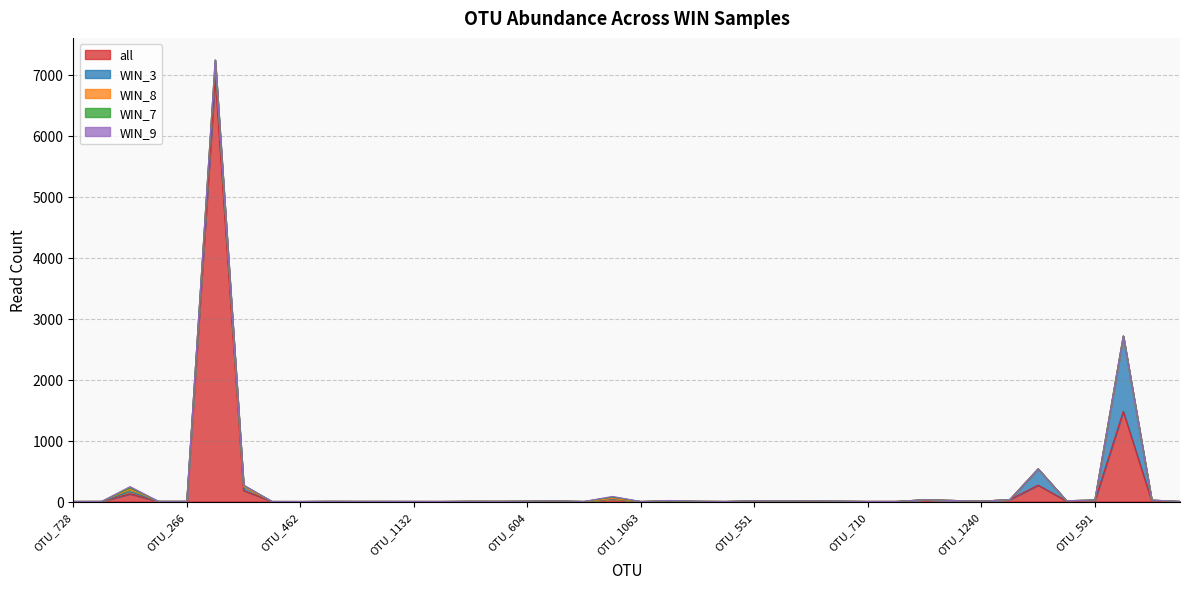

Does the chart have visible grid lines?

Yes